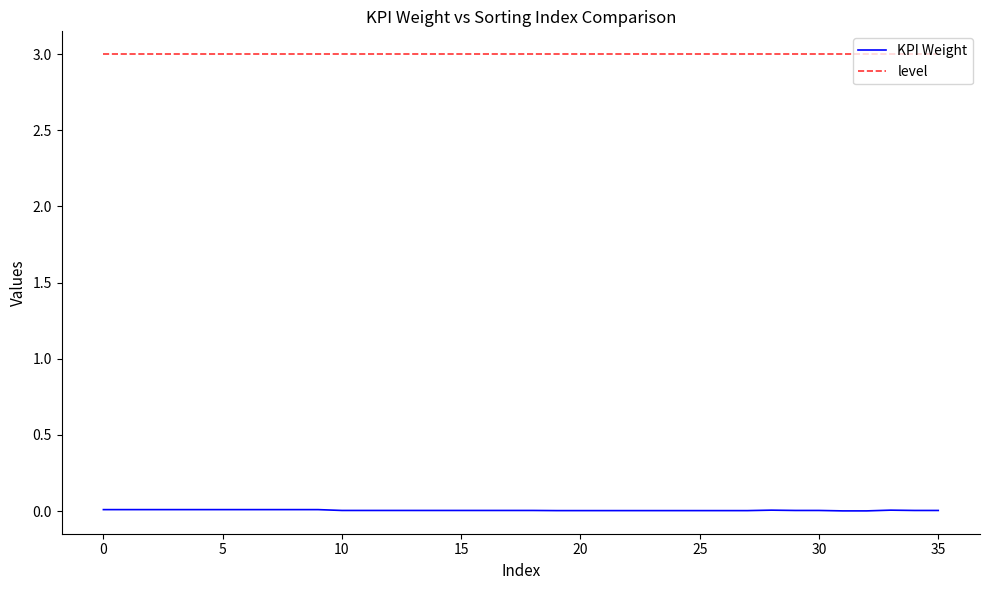

List the series in order of their peak value, highest first.

level, KPI Weight